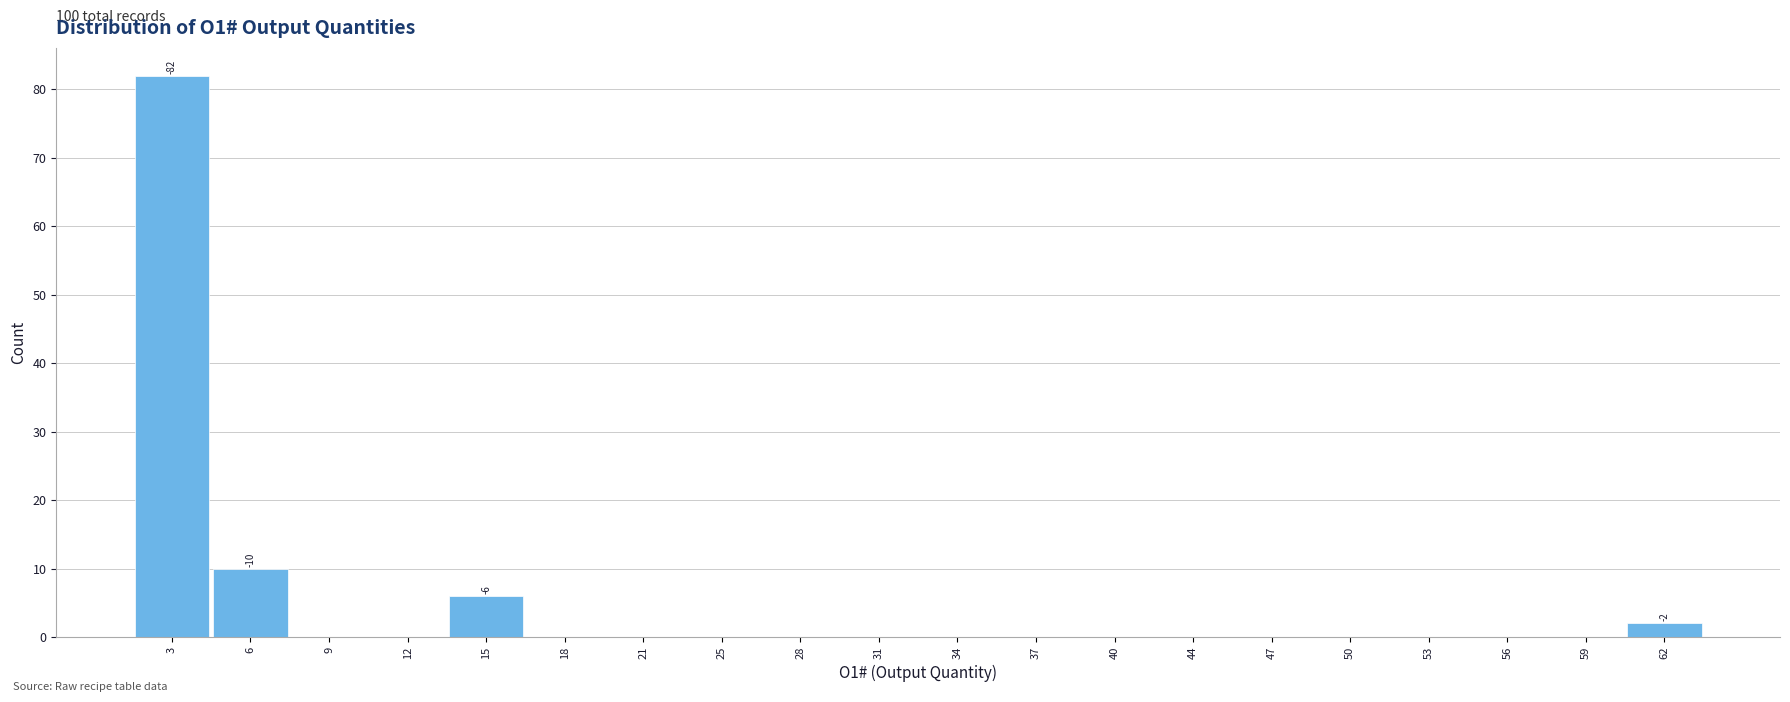

Over which range of the x-axis is the bar tallest?

1.00 to 4.15